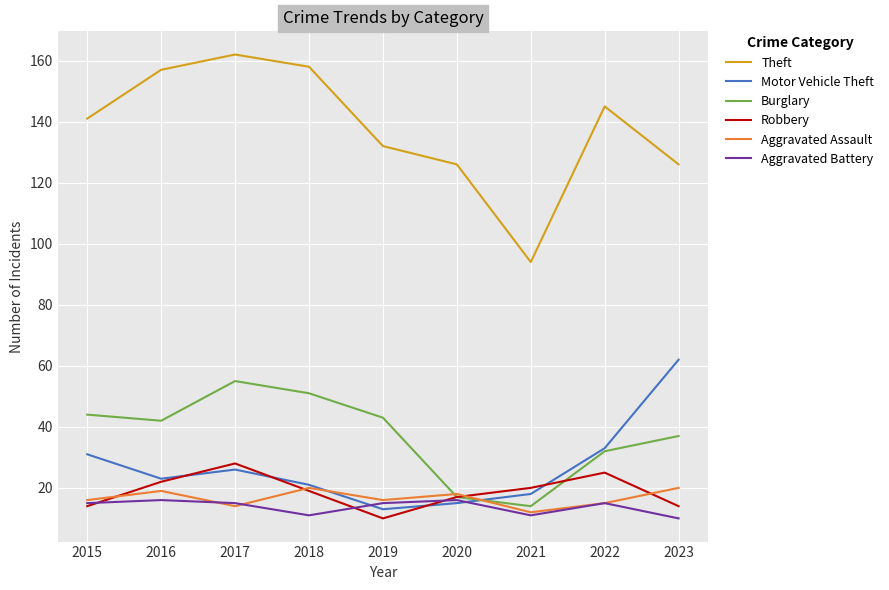

What is the difference between the maximum and minimum values in the Aggravated Battery series?

6